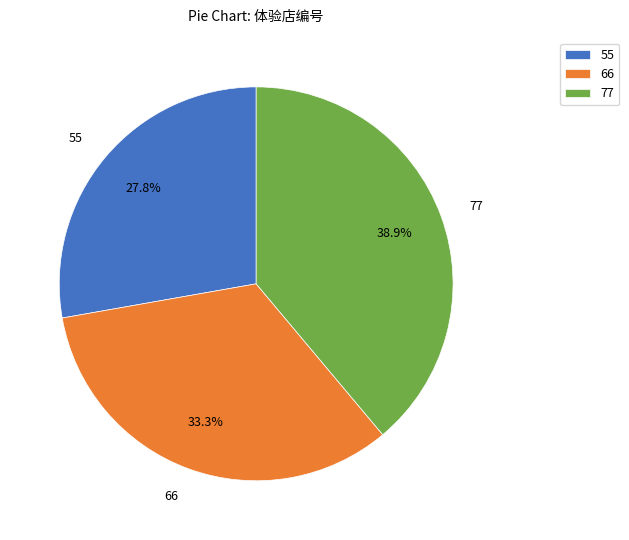

Do 66 and 77 together represent more than half of the pie?

Yes